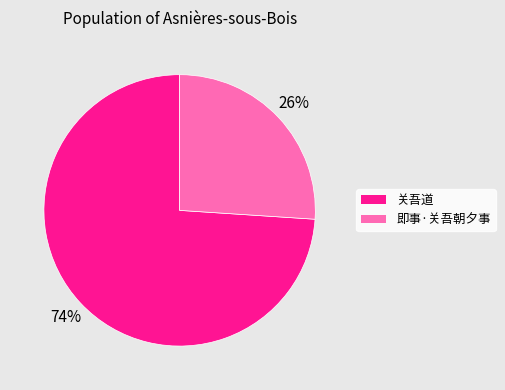

Is the sum of 关吾道 and 即事·关吾朝夕事 greater than half?

Yes